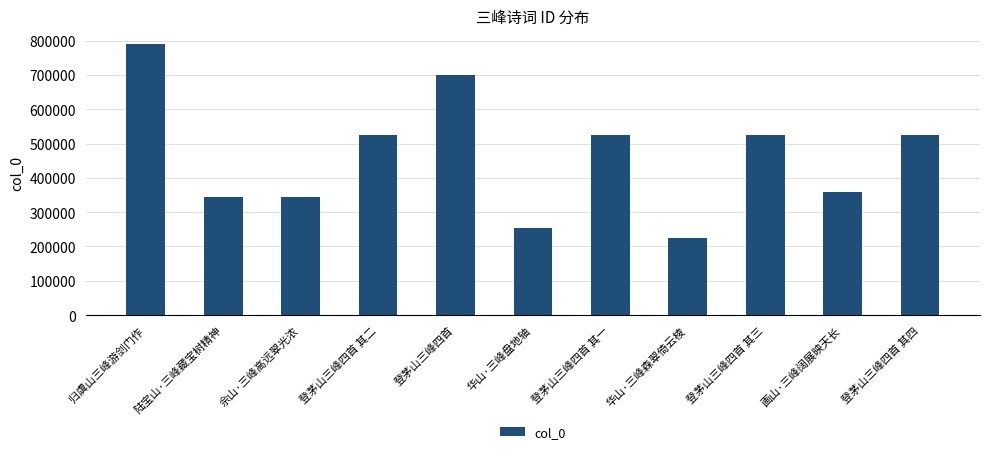

What is the average value?

464841